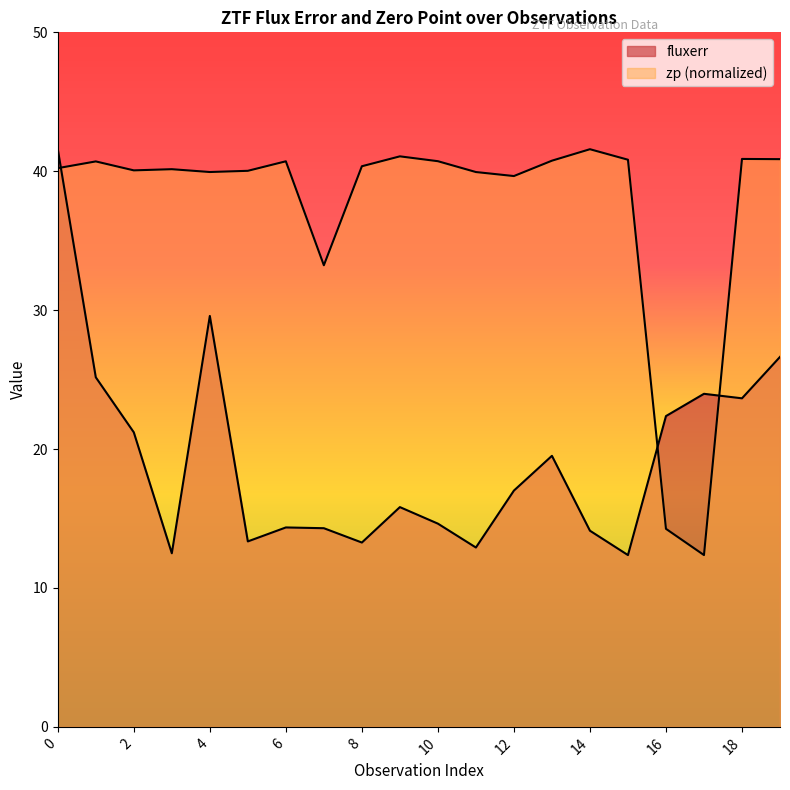

How many intersections are there between zp and fluxerr?

3